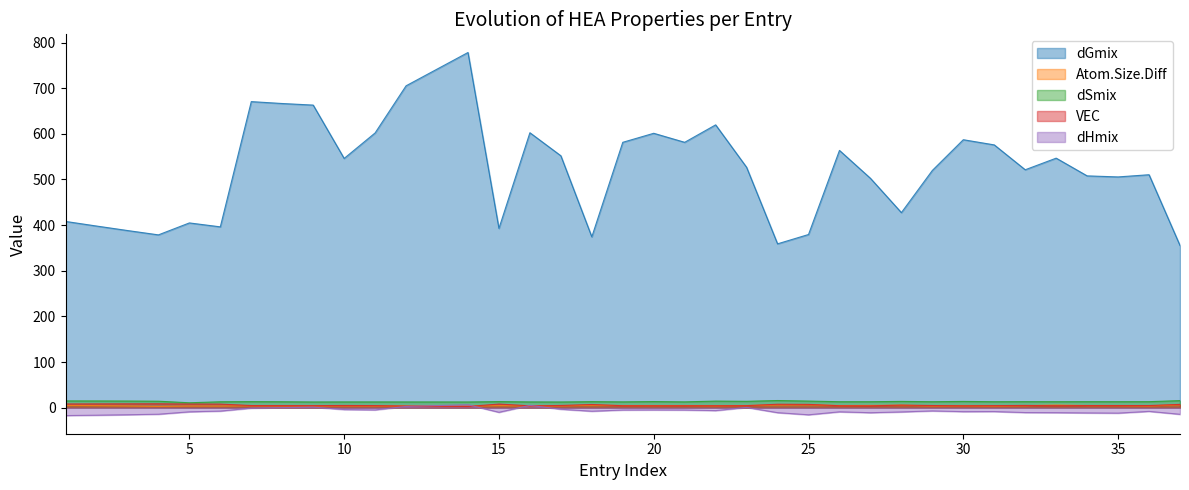

Is the value of dSmix at 17 greater than the value of VEC at 7?

Yes